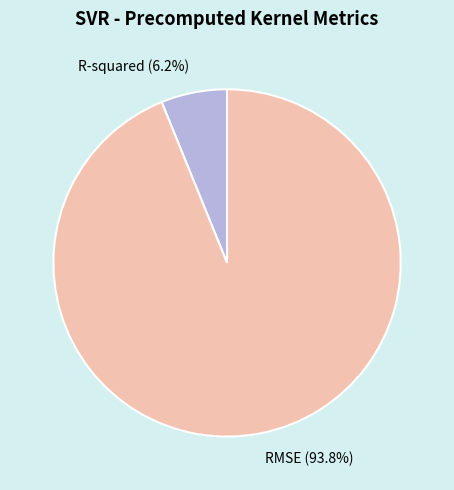

The RMSE slice represents 80% of the pie. True or false?

False